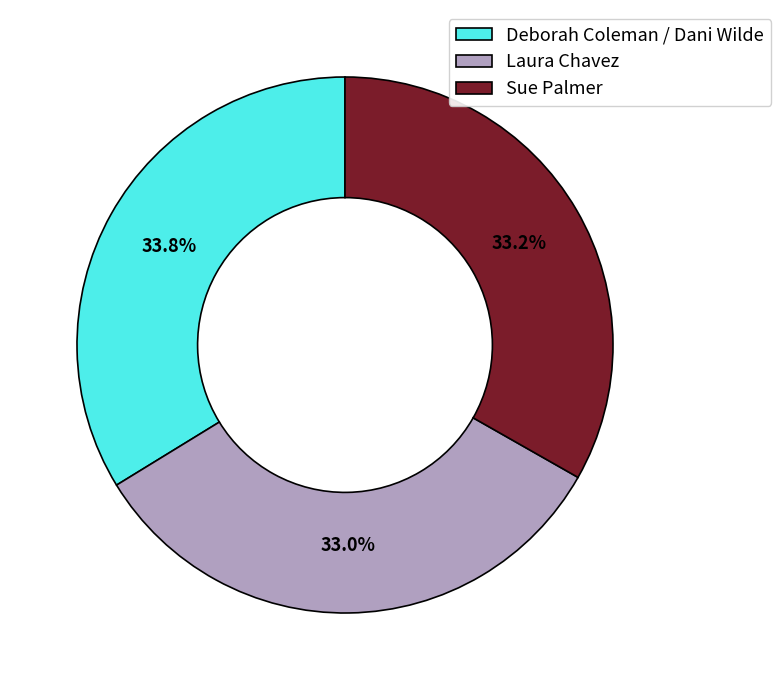

Does Deborah Coleman / Dani Wilde account for over 50% of the chart?

No